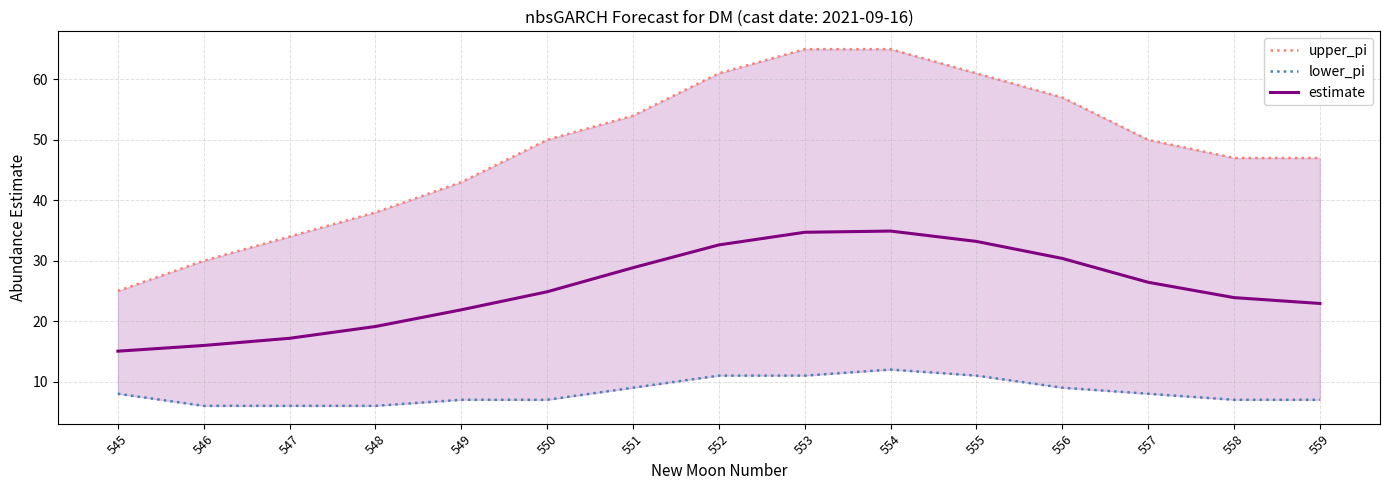

What is the greatest value displayed?

65.0